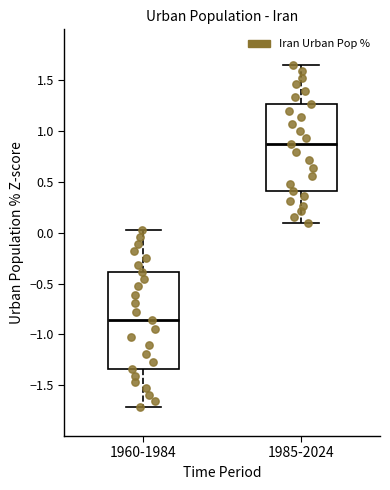

Reading left to right, transcribe this box plot: for each box, give where its median line is, the range the box spans, and where its two whiskers end, as read against the y-axis. The values are not printed on the chart, so give them approximately, as read against the axis.

1960-1984: median -0.85, box -1.35 to -0.40, whiskers -1.70 to 0.00
1985-2024: median 0.85, box 0.40 to 1.25, whiskers 0.10 to 1.65